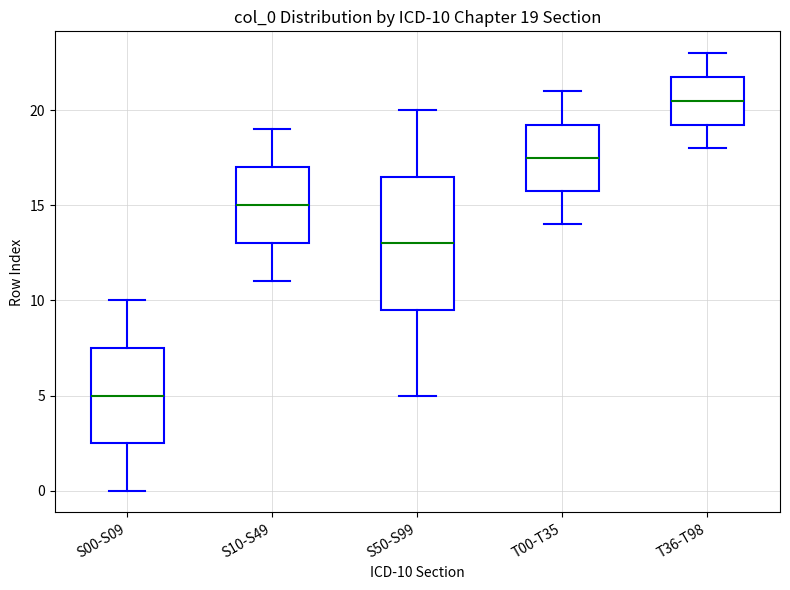

Which box has the lowest median line?

S00-S09